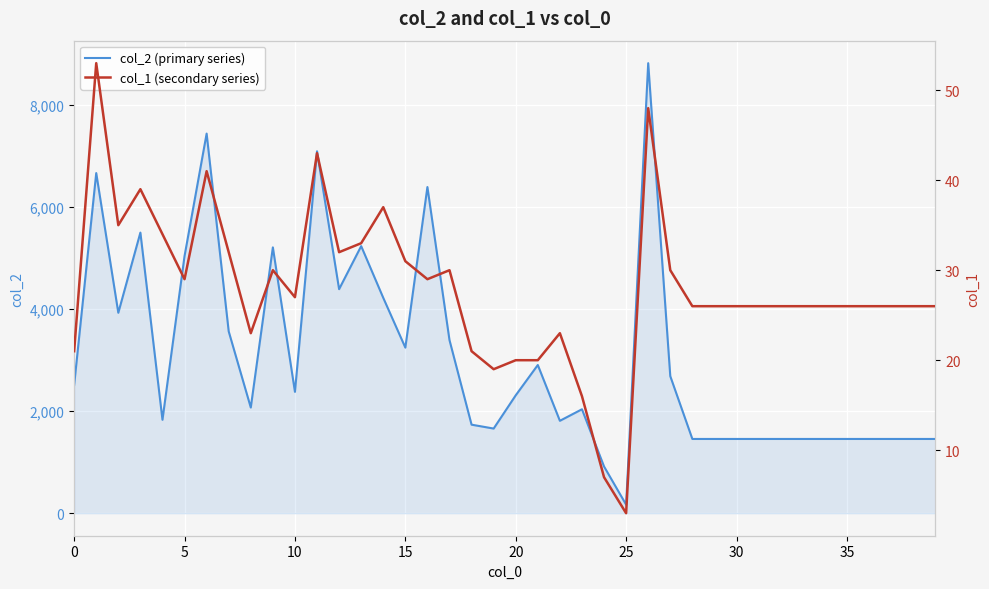

What is the greatest value displayed?

8824